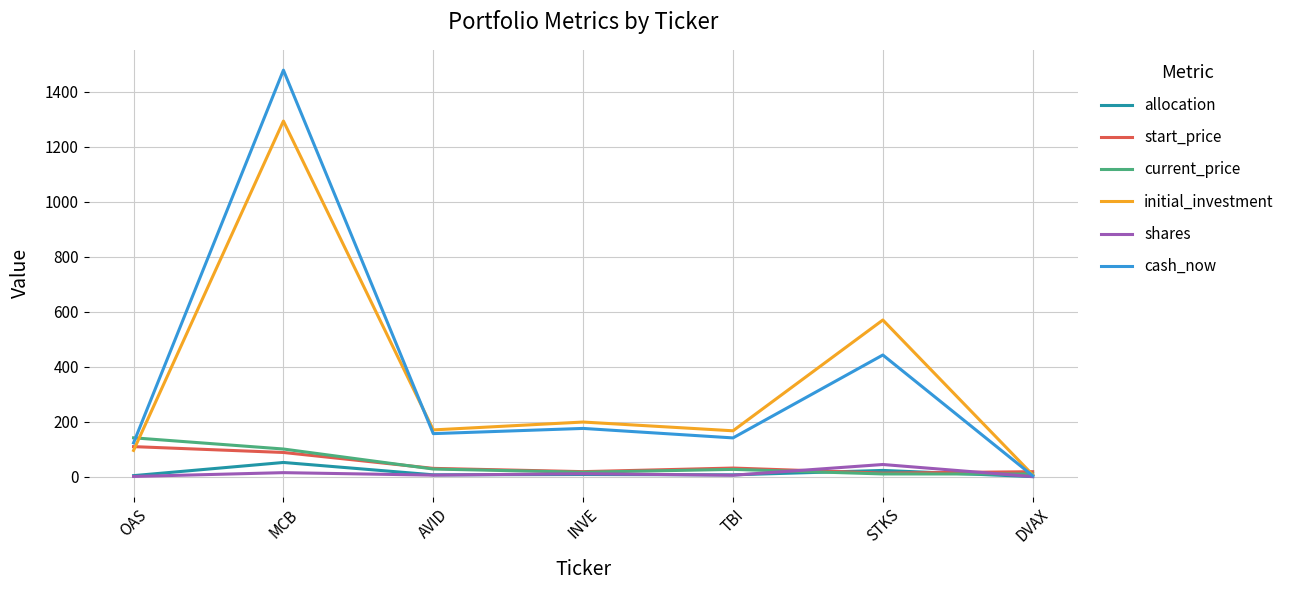

At which category does start_price reach its first local peak?

TBI